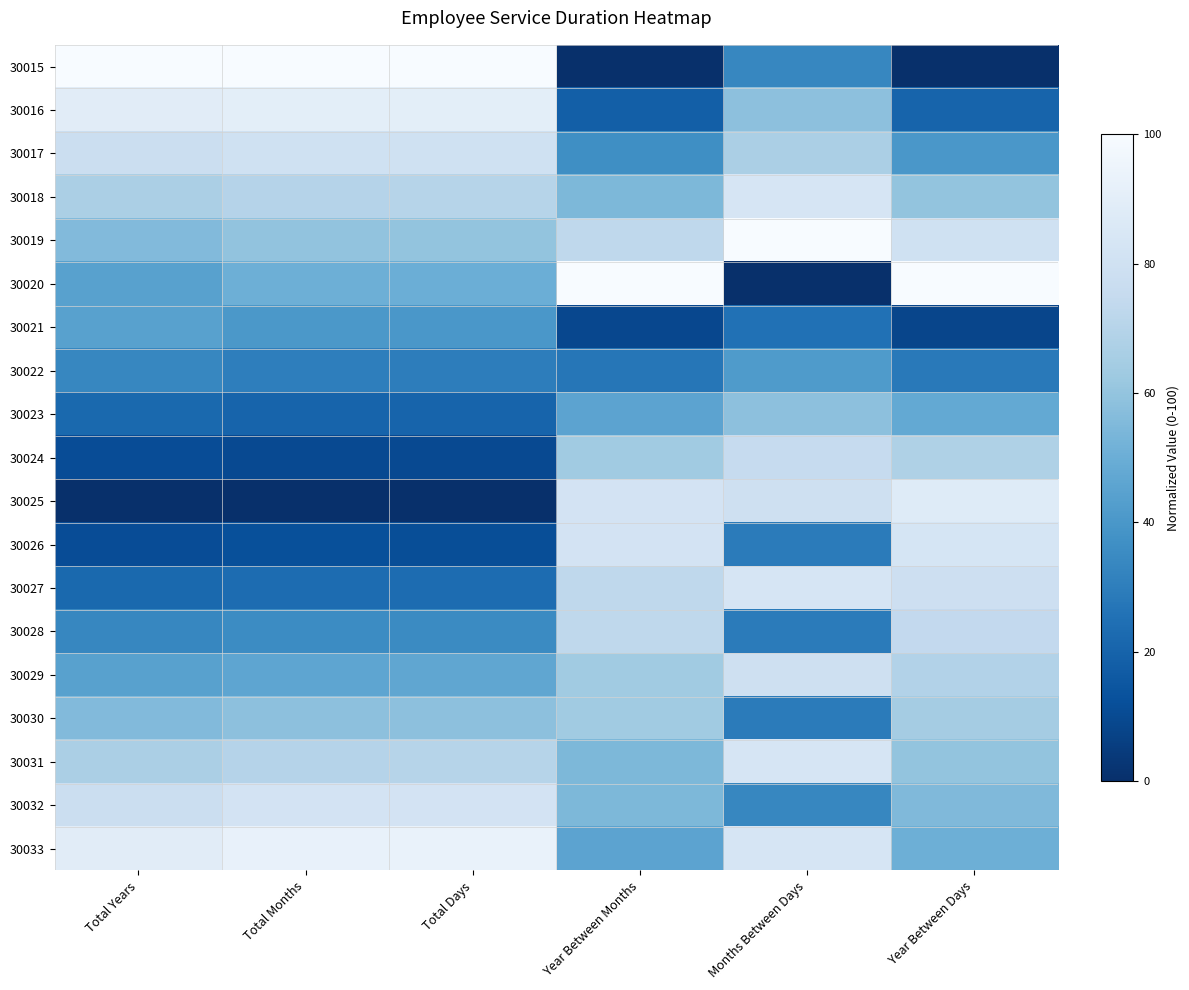

Reading left to right, what are all the values shown in this chart?

30015: Total Years=100.0	Total Months=100.0	Total Days=100.0	Year Between Months=0.0	Months Between Days=33.3	Year Between Days=0.0
30016: Total Years=88.9	Total Months=89.9	Total Days=90.0	Year Between Months=18.2	Months Between Days=58.3	Year Between Days=20.2
30017: Total Years=77.8	Total Months=79.8	Total Days=80.0	Year Between Months=36.4	Months Between Days=66.7	Year Between Days=40.1
30018: Total Years=66.7	Total Months=69.7	Total Days=70.0	Year Between Months=54.5	Months Between Days=83.3	Year Between Days=59.9
30019: Total Years=55.6	Total Months=59.6	Total Days=60.0	Year Between Months=72.7	Months Between Days=100.0	Year Between Days=79.8
30020: Total Years=44.4	Total Months=50.5	Total Days=50.0	Year Between Months=100.0	Months Between Days=0.0	Year Between Days=100.0
30021: Total Years=44.4	Total Months=40.4	Total Days=40.0	Year Between Months=9.1	Months Between Days=25.0	Year Between Days=8.3
30022: Total Years=33.3	Total Months=30.3	Total Days=30.0	Year Between Months=27.3	Months Between Days=41.7	Year Between Days=28.1
30023: Total Years=22.2	Total Months=20.2	Total Days=20.0	Year Between Months=45.5	Months Between Days=58.3	Year Between Days=48.0
30024: Total Years=11.1	Total Months=10.1	Total Days=10.0	Year Between Months=63.6	Months Between Days=75.0	Year Between Days=67.9
30025: Total Years=0.0	Total Months=0.0	Total Days=0.0	Year Between Months=81.8	Months Between Days=79.2	Year Between Days=87.8
30026: Total Years=11.1	Total Months=12.1	Total Days=11.7	Year Between Months=81.8	Months Between Days=29.2	Year Between Days=83.2
30027: Total Years=22.2	Total Months=23.2	Total Days=23.3	Year Between Months=72.7	Months Between Days=83.3	Year Between Days=78.6
30028: Total Years=33.3	Total Months=35.4	Total Days=35.0	Year Between Months=72.7	Months Between Days=29.2	Year Between Days=74.0
30029: Total Years=44.4	Total Months=46.5	Total Days=46.7	Year Between Months=63.6	Months Between Days=79.2	Year Between Days=69.1
30030: Total Years=55.6	Total Months=58.6	Total Days=58.3	Year Between Months=63.6	Months Between Days=29.2	Year Between Days=64.5
30031: Total Years=66.7	Total Months=69.7	Total Days=70.0	Year Between Months=54.5	Months Between Days=83.3	Year Between Days=59.9
30032: Total Years=77.8	Total Months=81.8	Total Days=81.7	Year Between Months=54.5	Months Between Days=33.3	Year Between Days=55.4
30033: Total Years=88.9	Total Months=92.9	Total Days=93.3	Year Between Months=45.5	Months Between Days=83.3	Year Between Days=50.5